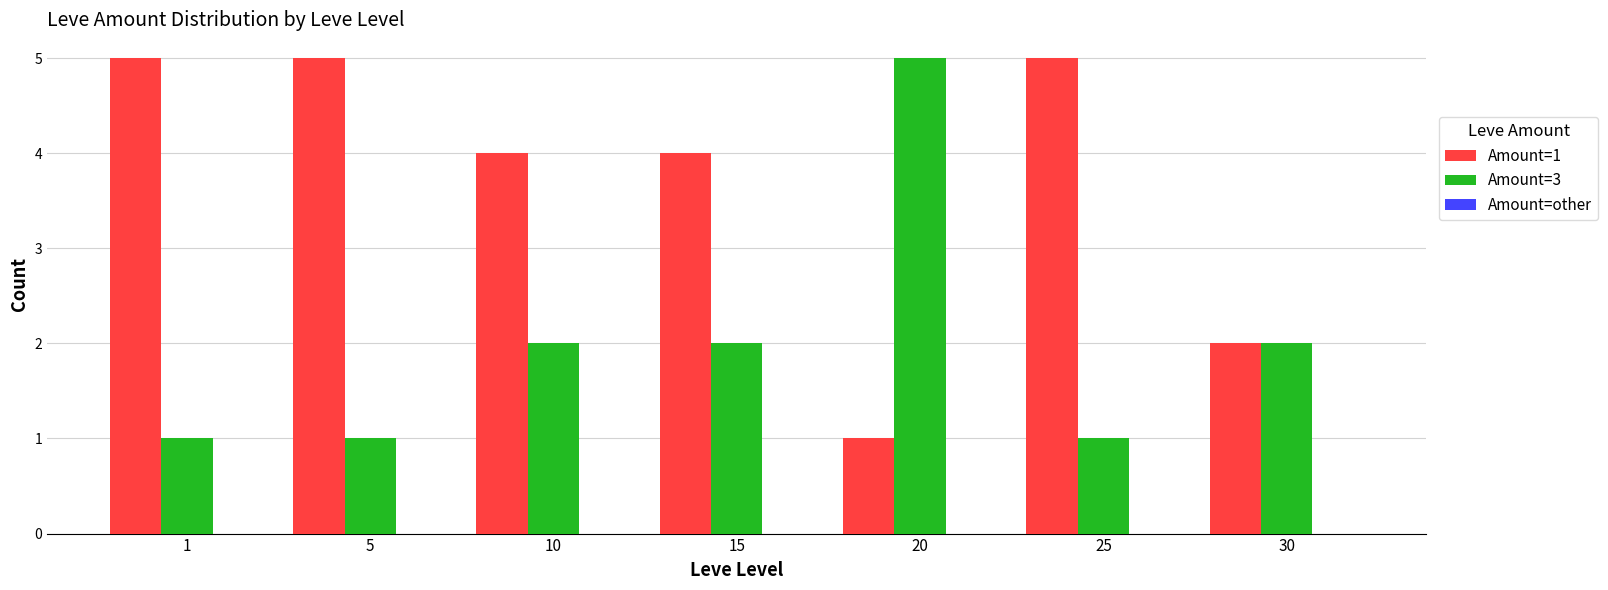

Which category has the highest value in the Amount=3 series?

20